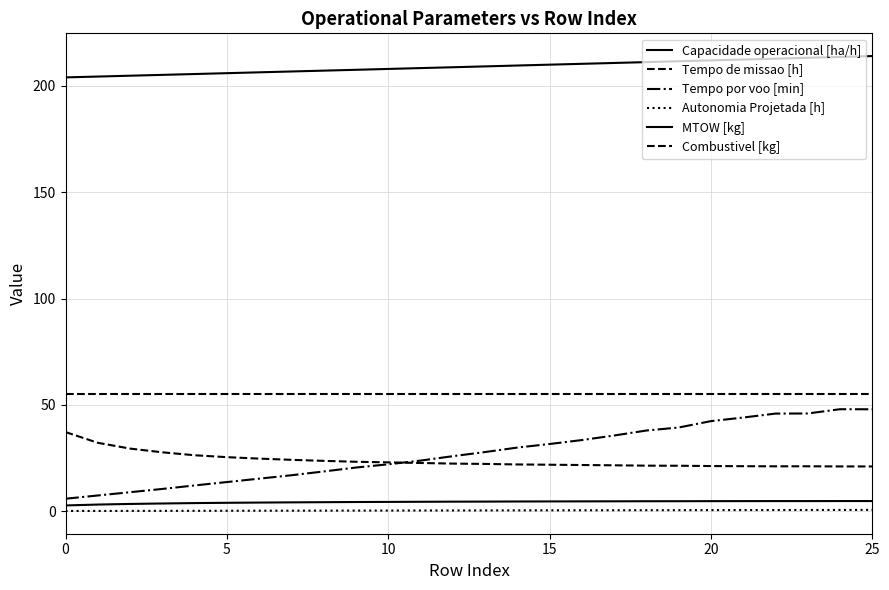

At which category is the sum across all series the highest?

25